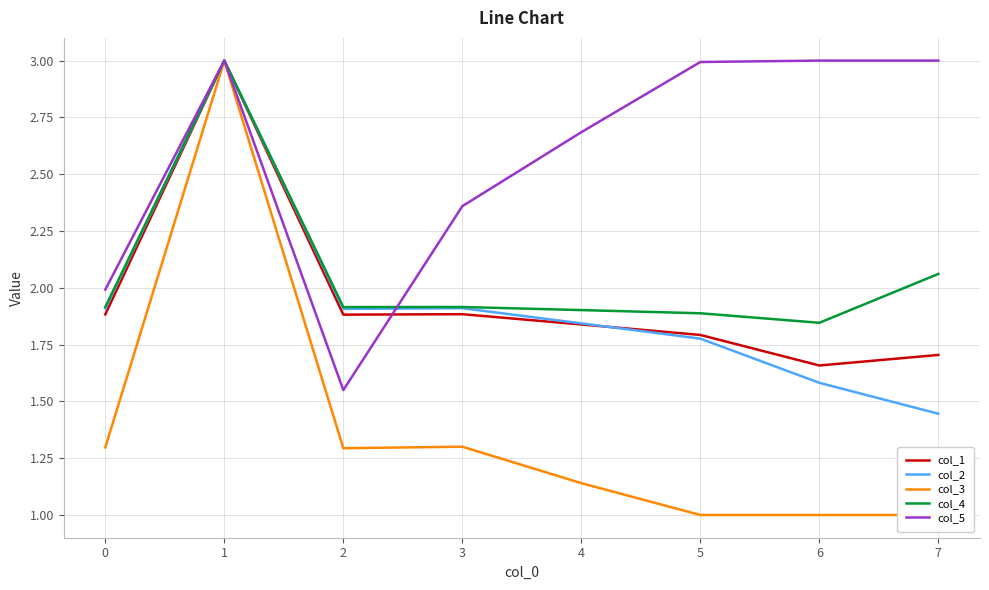

Is it true that col_5 equals 4.7 at 5?

False